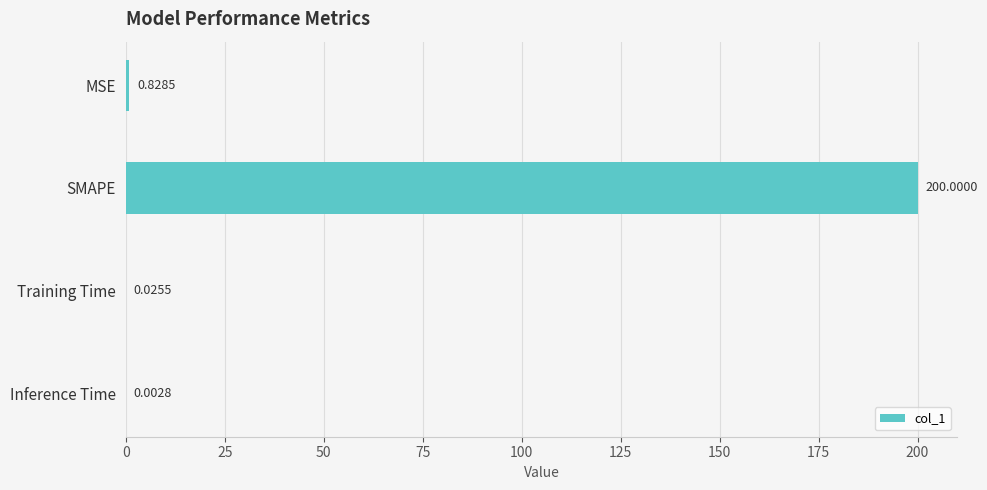

What is the change in value from MSE to Training Time?

-0.8